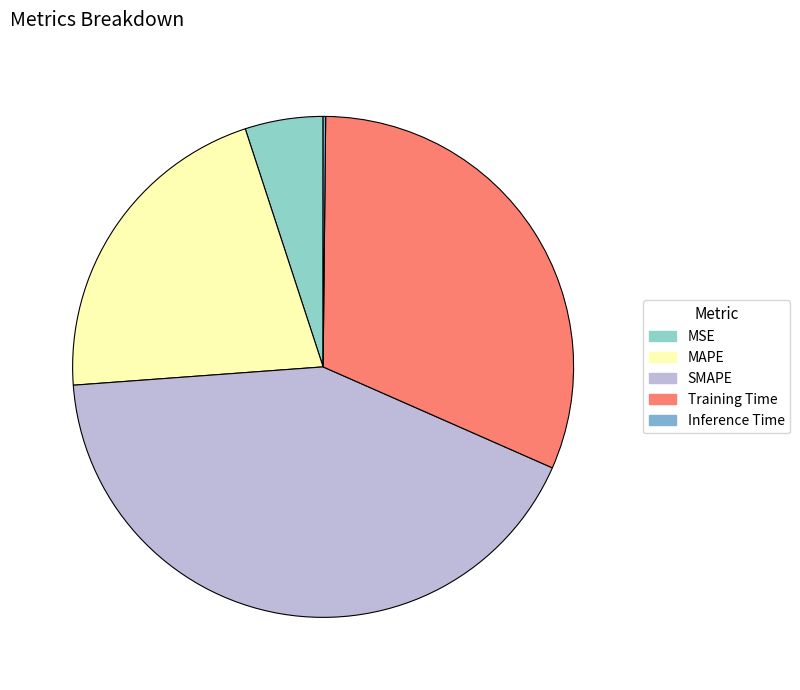

Between Training Time and MSE, which is larger?

Training Time